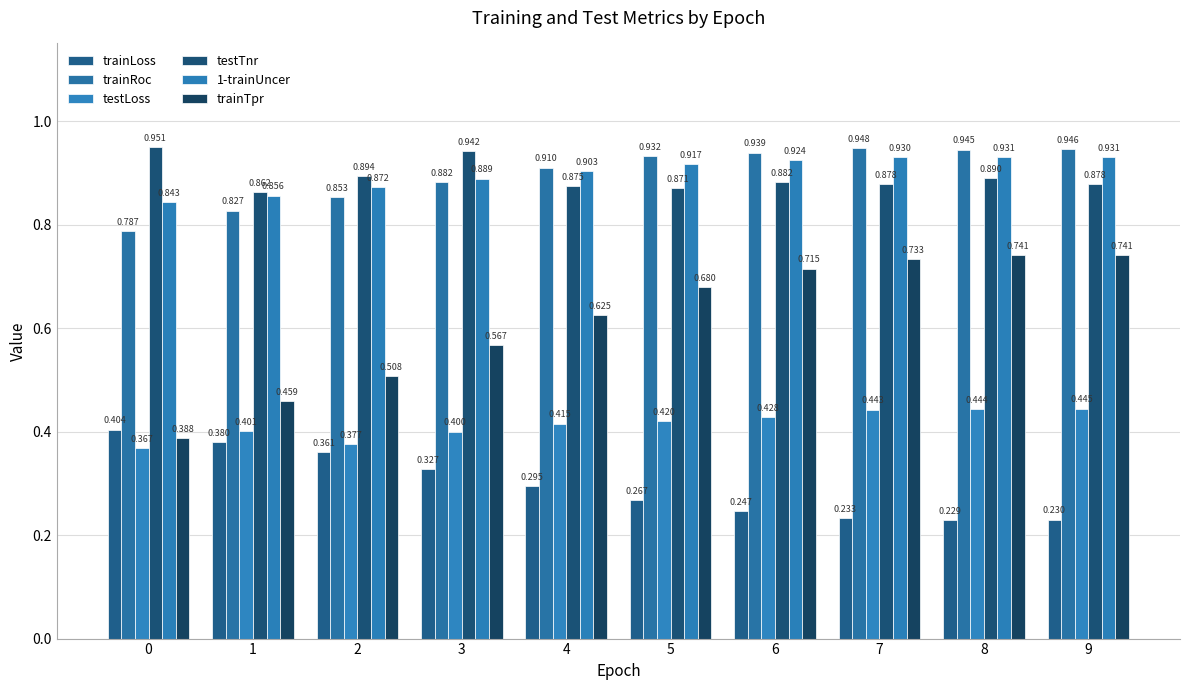

Rank the categories by 1-trainUncer value from lowest to highest.

0, 1, 2, 3, 4, 5, 6, 7, 8, 9